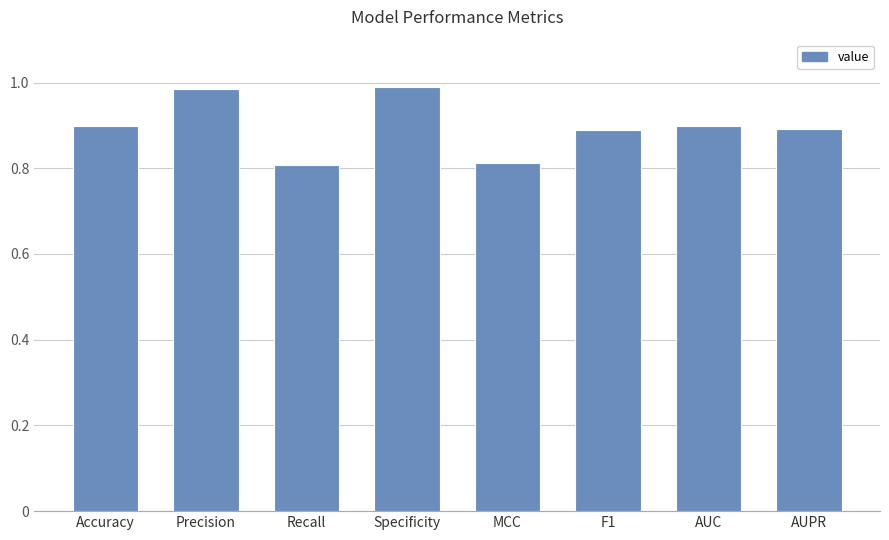

What is the sum of the values at AUC and F1?

1.8